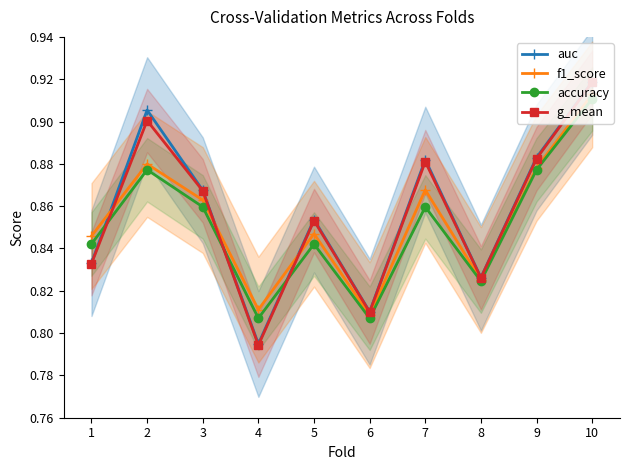

Between 5 and 3, which is larger?

3